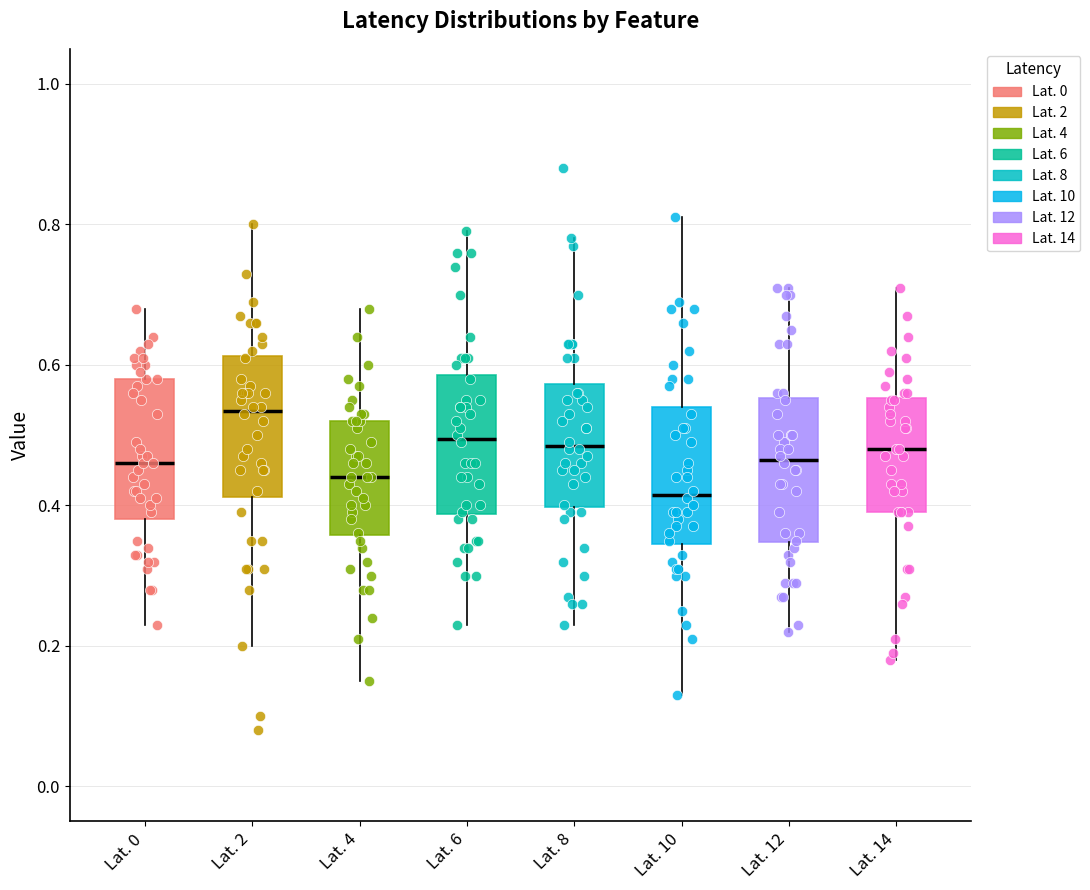

Reading left to right, transcribe this box plot: for each box, give where its median line is, the range the box spans, and where its two whiskers end, as read against the y-axis. The values are not printed on the chart, so give them approximately, as read against the axis.

Lat. 0: median 0.46, box 0.38 to 0.58, whiskers 0.24 to 0.68
Lat. 2: median 0.54, box 0.42 to 0.62, whiskers 0.20 to 0.80
Lat. 4: median 0.44, box 0.36 to 0.52, whiskers 0.16 to 0.68
Lat. 6: median 0.50, box 0.38 to 0.58, whiskers 0.24 to 0.80
Lat. 8: median 0.48, box 0.40 to 0.58, whiskers 0.24 to 0.78
Lat. 10: median 0.42, box 0.34 to 0.54, whiskers 0.14 to 0.82
Lat. 12: median 0.46, box 0.34 to 0.56, whiskers 0.22 to 0.72
Lat. 14: median 0.48, box 0.40 to 0.56, whiskers 0.18 to 0.72